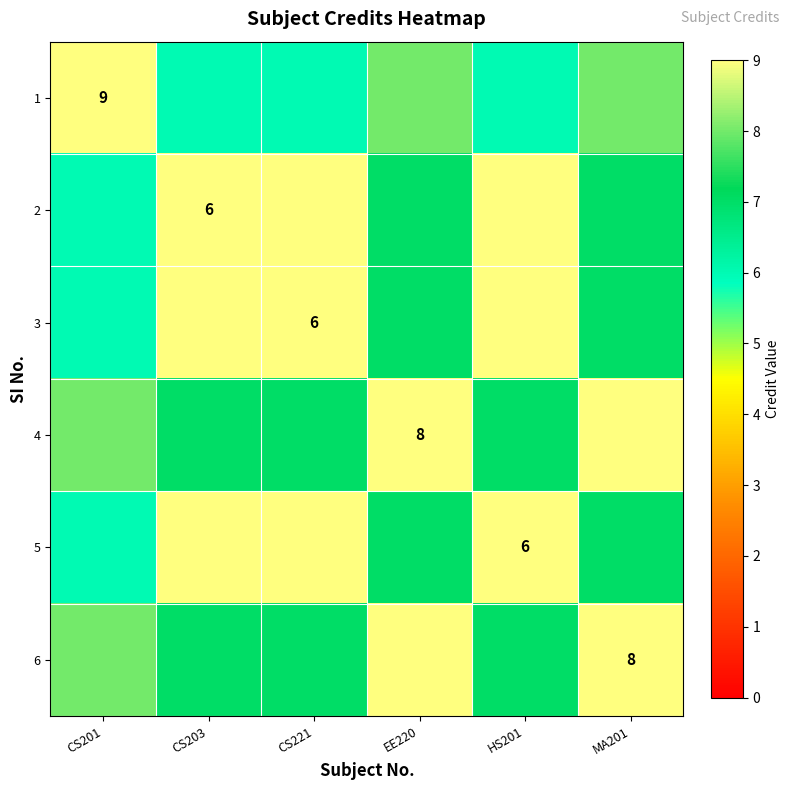

Which series has the largest total across all categories?

2